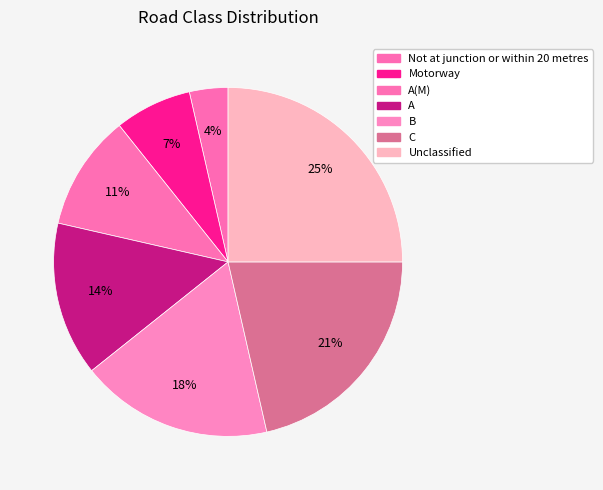

Does Not at junction or within 20 metres represent more than half of the total?

No